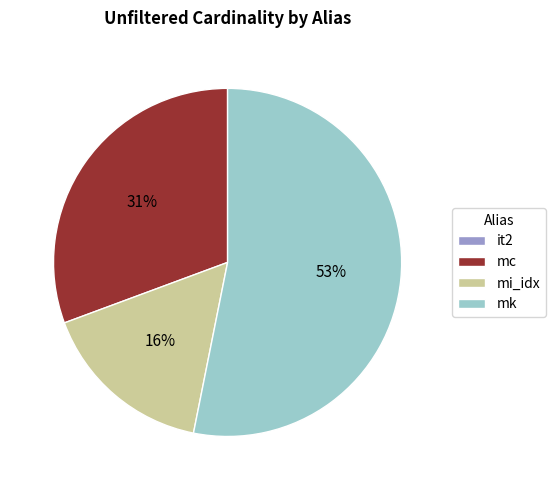

To the nearest percent, what is the average slice percentage?

25%